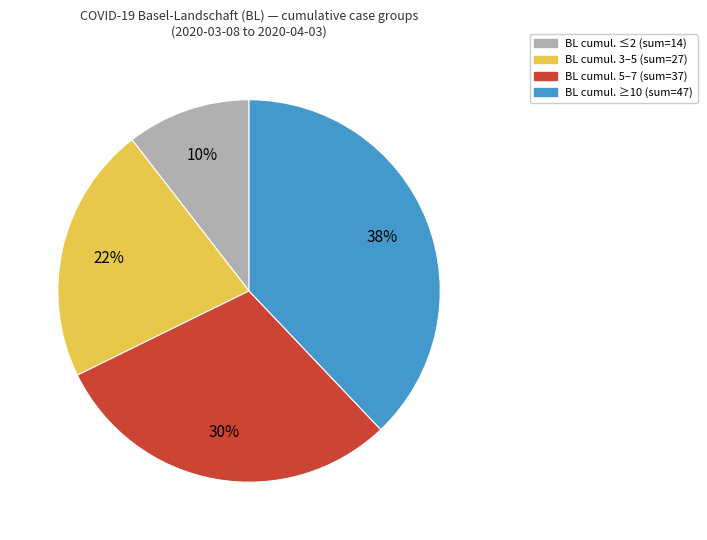

To the nearest percent, what is the average slice percentage?

25%